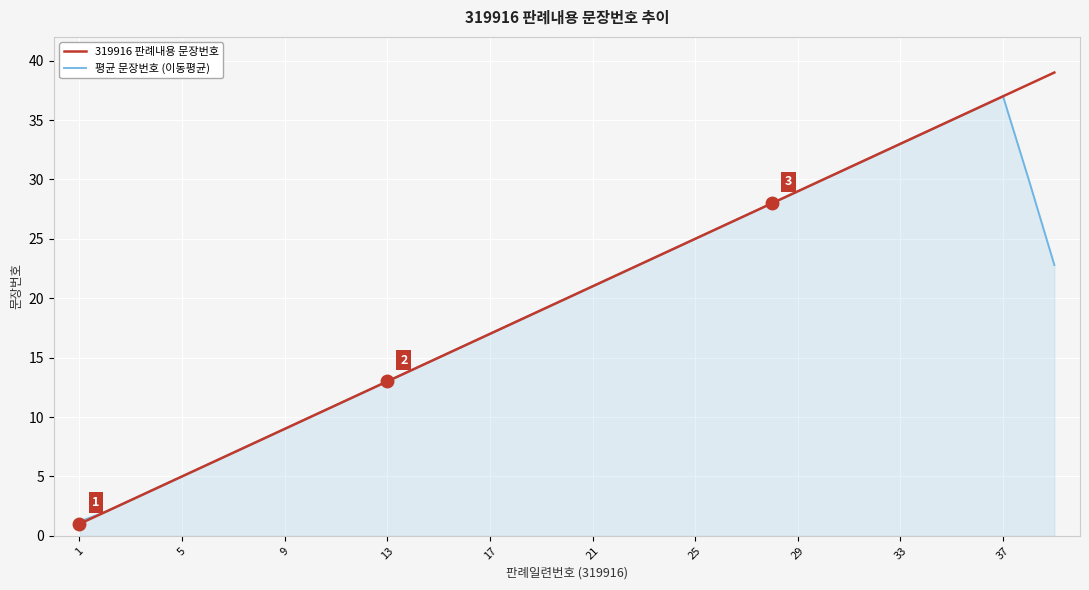

What is the lowest value of the 평균 문장번호 (이동평균) series?

1.2